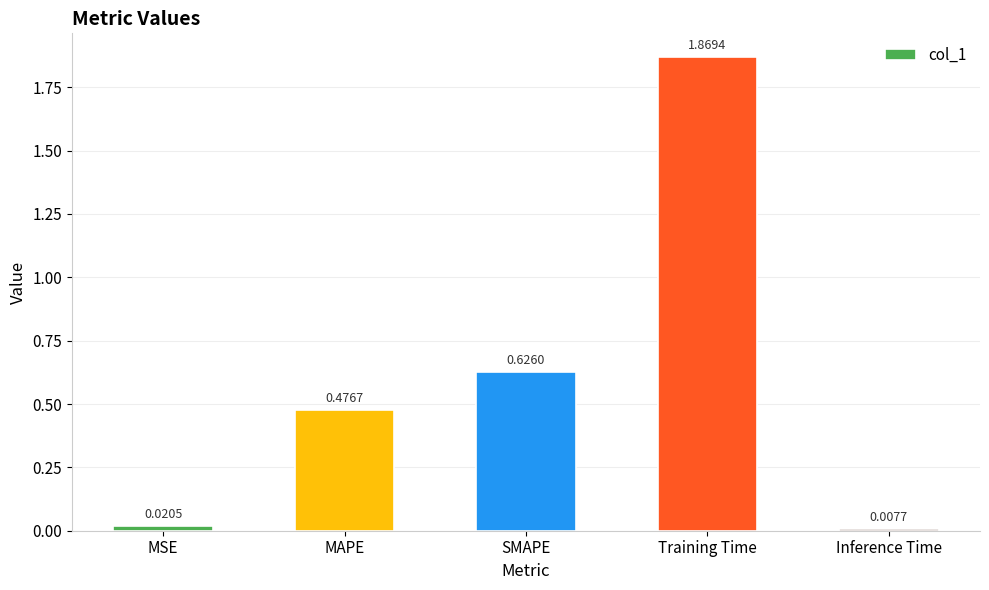

What is the sum of the values at MAPE and SMAPE?

1.1